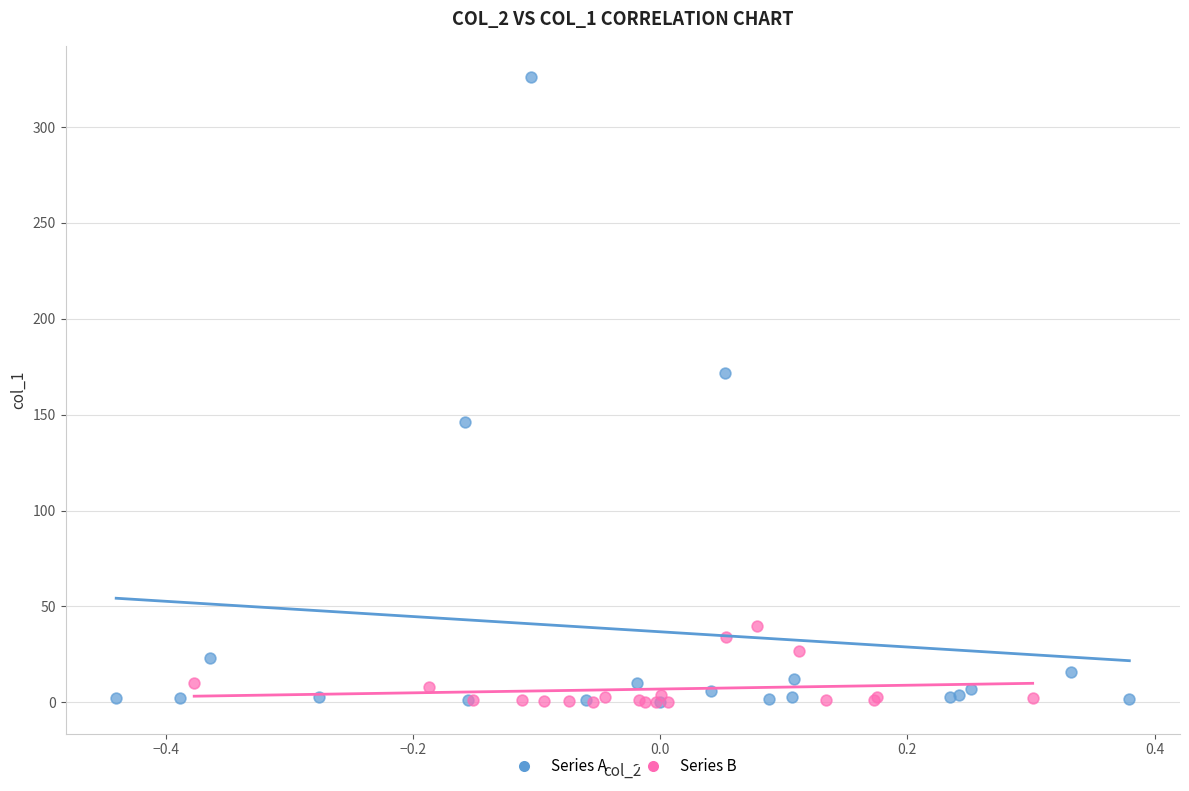

Which series contains the highest Y value?

Series A